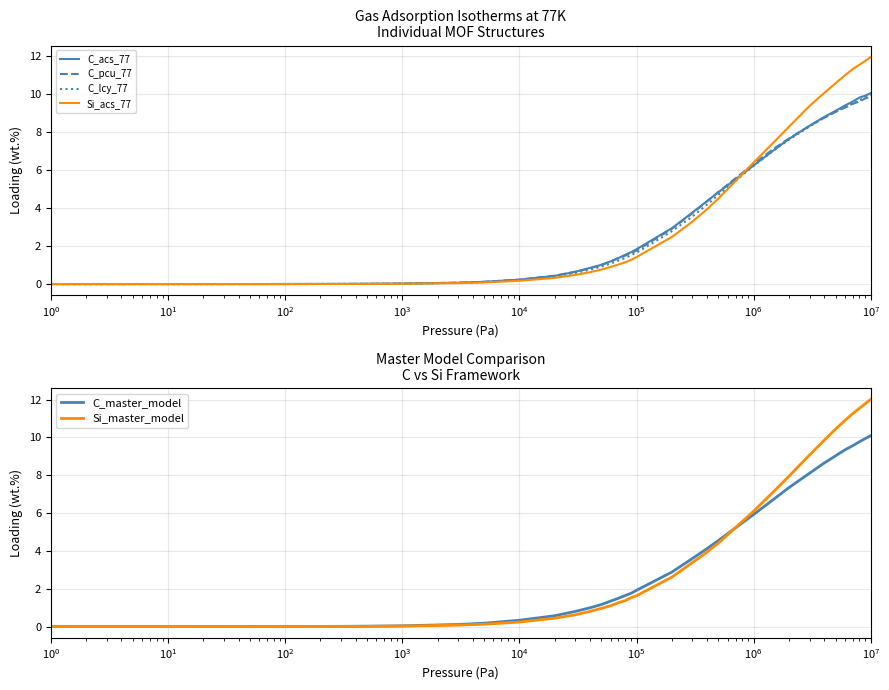

Is it true that Si_master_model equals 0.2 at 11?

False